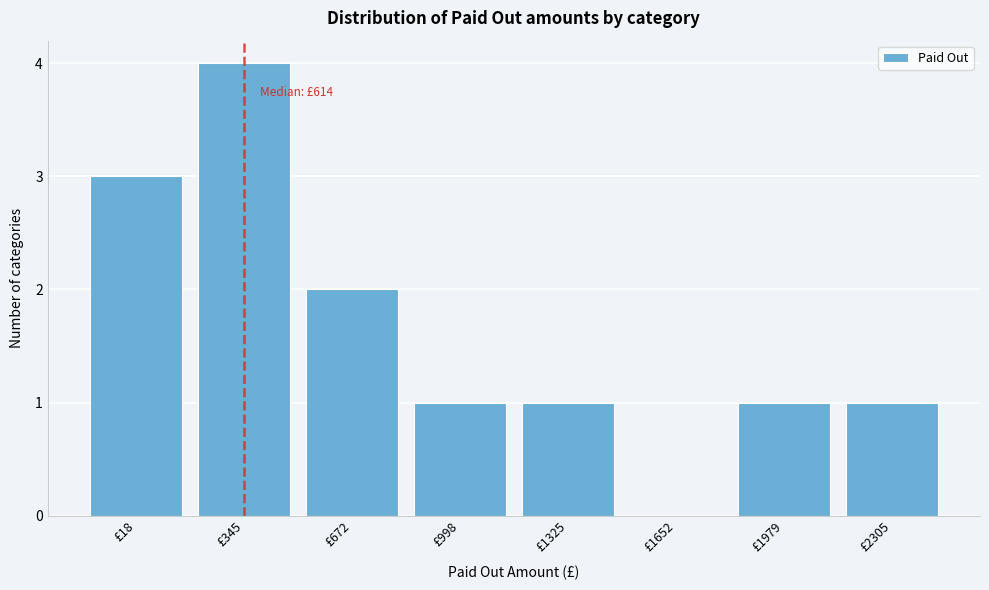

Reading right to left, transcribe all the data shown in this chart.

£2305=1	£1979=1	£1652=0	£1325=1	£998=1	£672=2	£345=4	£18=3